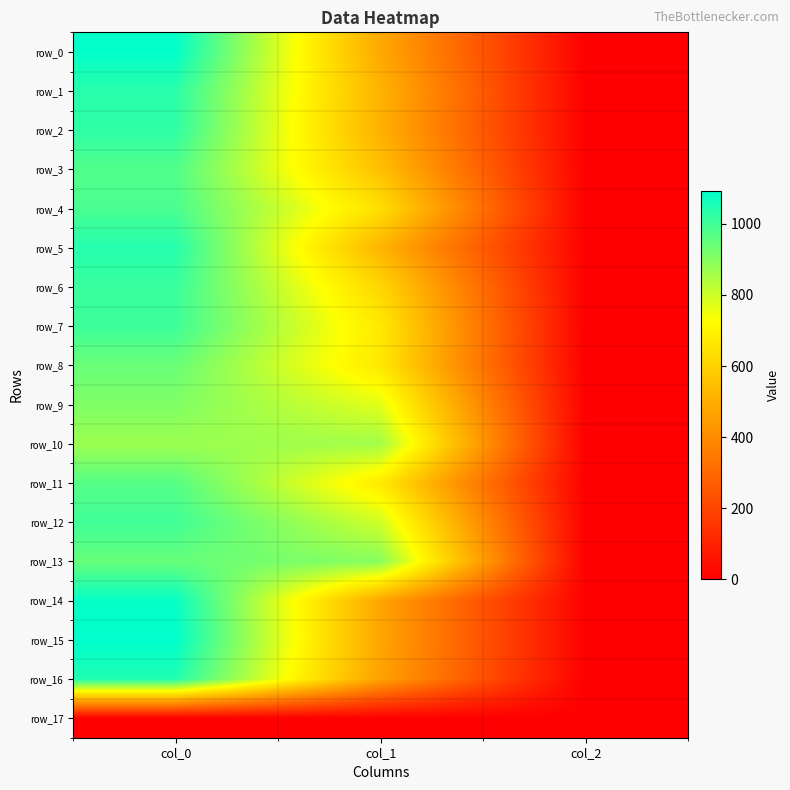

True or false: row_15 has a value of 2.0 at col_2.

True